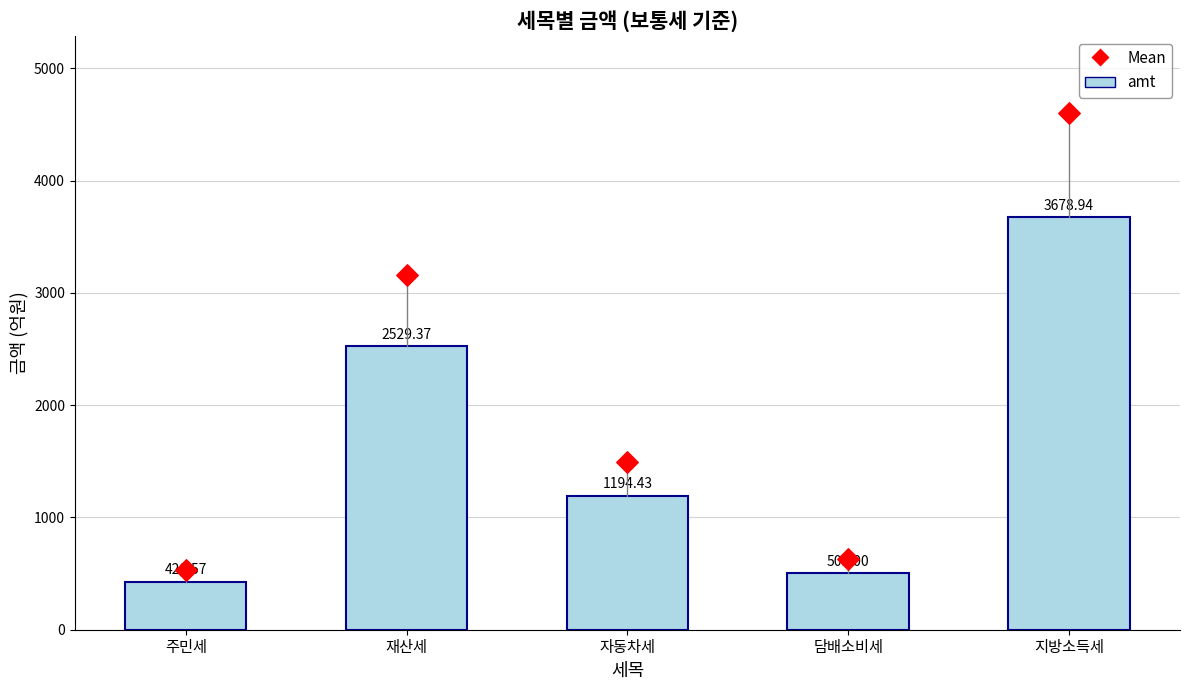

Is the value of amt at 담배소비세 greater than the value of Mean at 담배소비세?

No